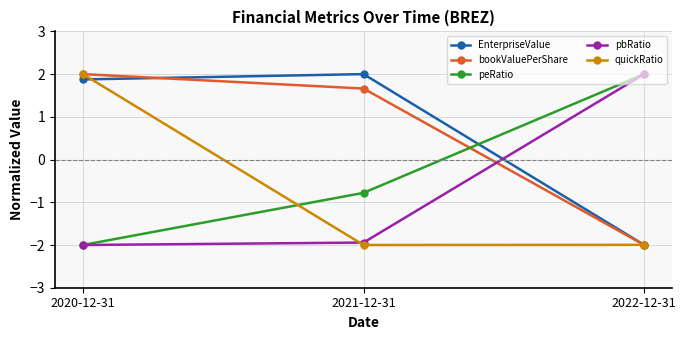

The quickRatio series shows -3.5 at 2022-12-31. True or false?

False